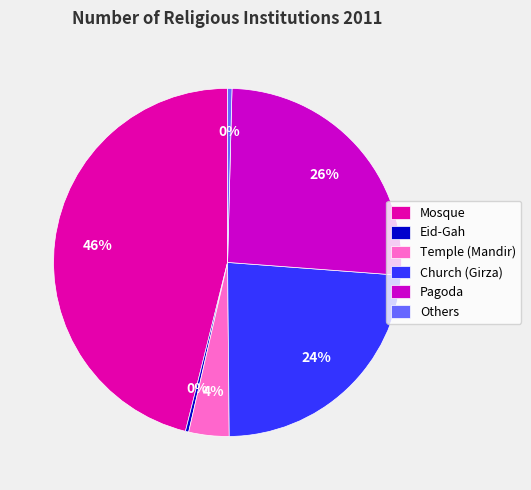

Which category has the biggest portion of the pie?

Mosque